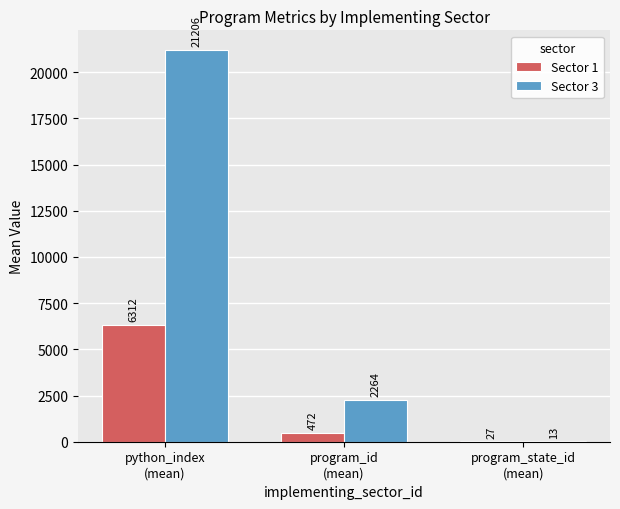

What is the maximum value for Sector 1?

6312.3